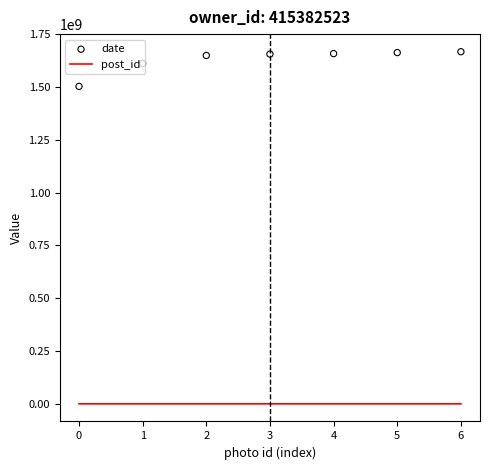

At how many categories does at least one series exceed 567544334?

7